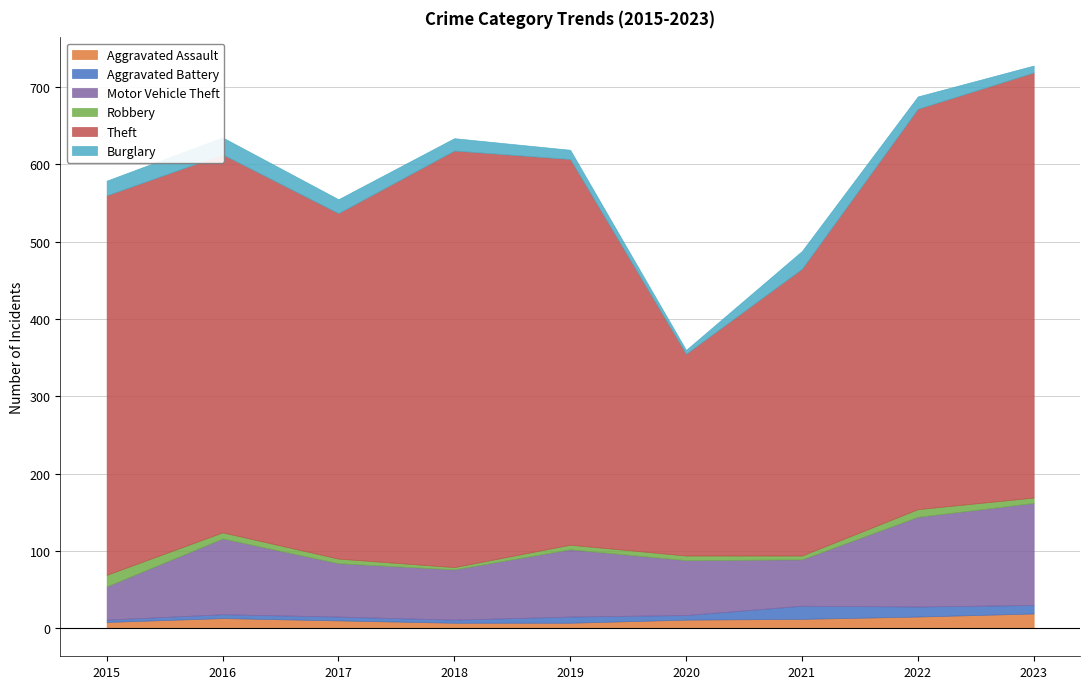

True or false: Motor Vehicle Theft has more than 0 points higher than both neighbors.

True